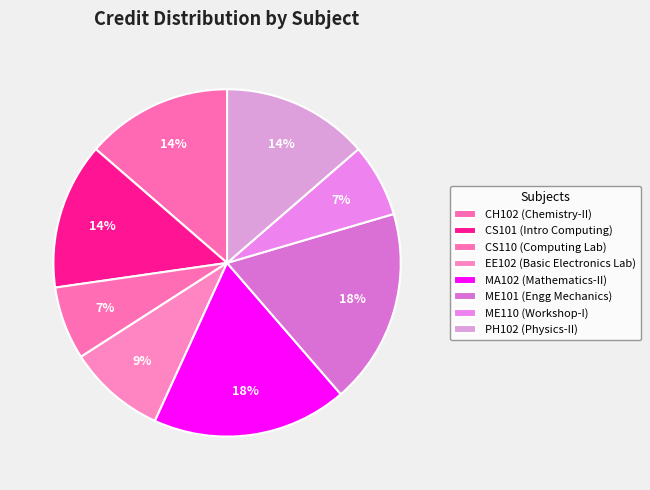

How many segments does this pie chart have?

8